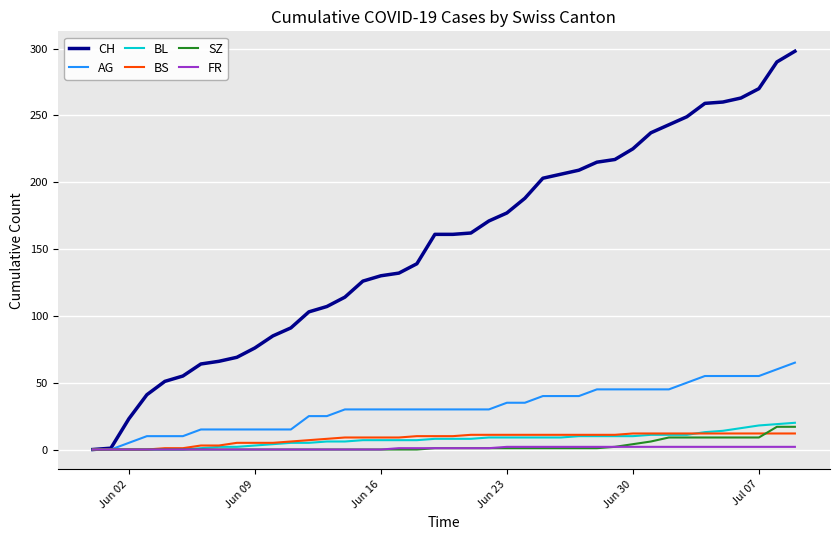

Rank the series by their maximum value, from lowest to highest.

FR, BS, SZ, BL, AG, CH